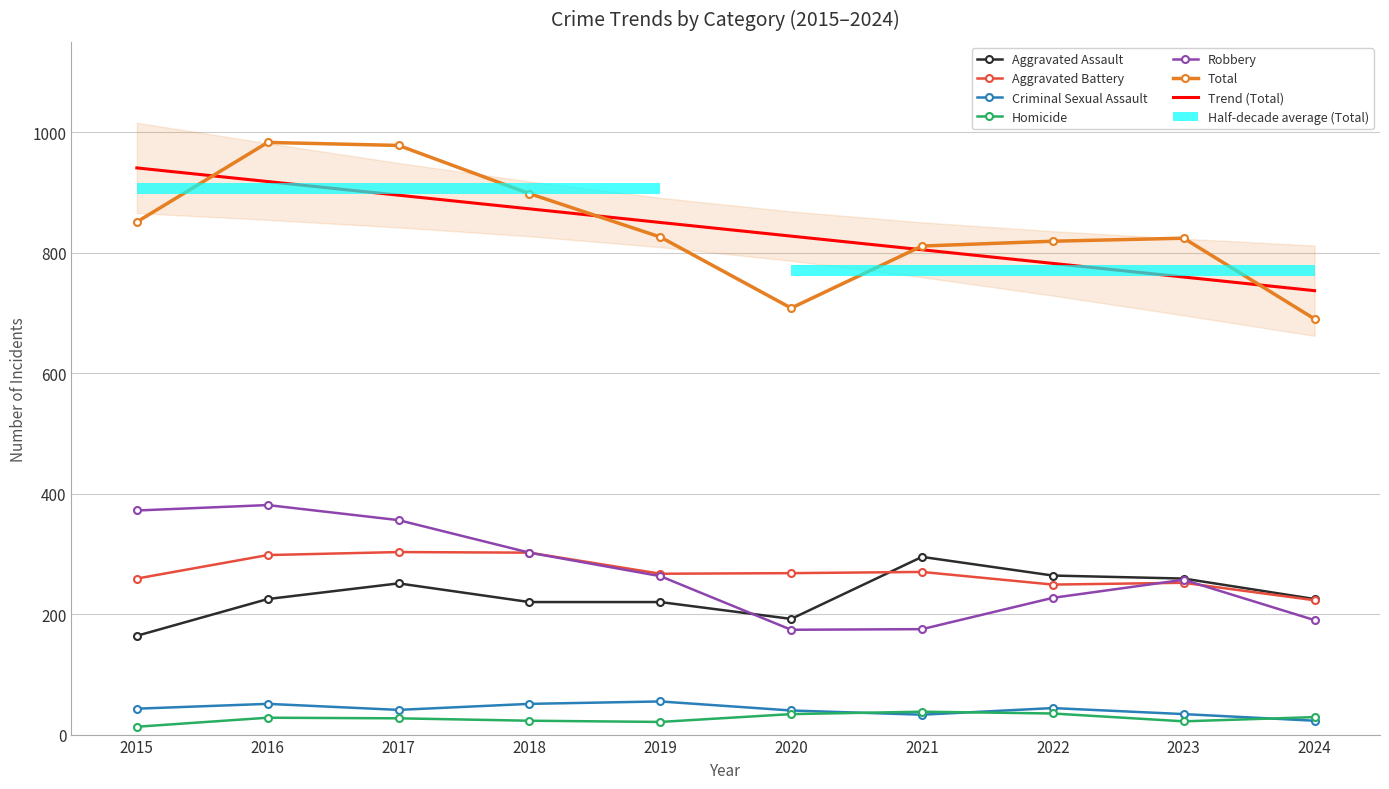

At which label does Aggravated Assault first exceed 225?

2017